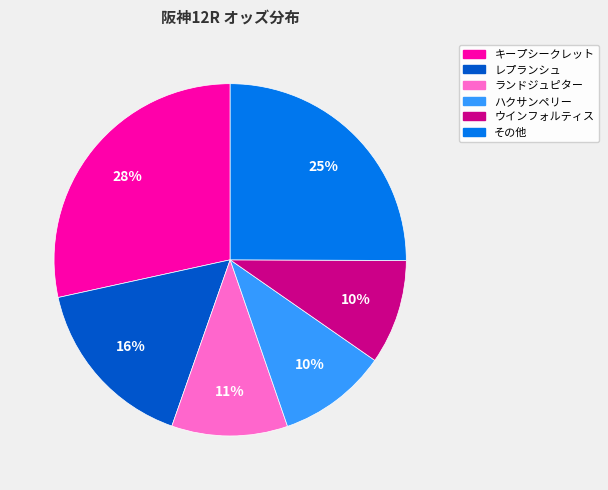

Is there any slice that represents more than half of the pie?

No